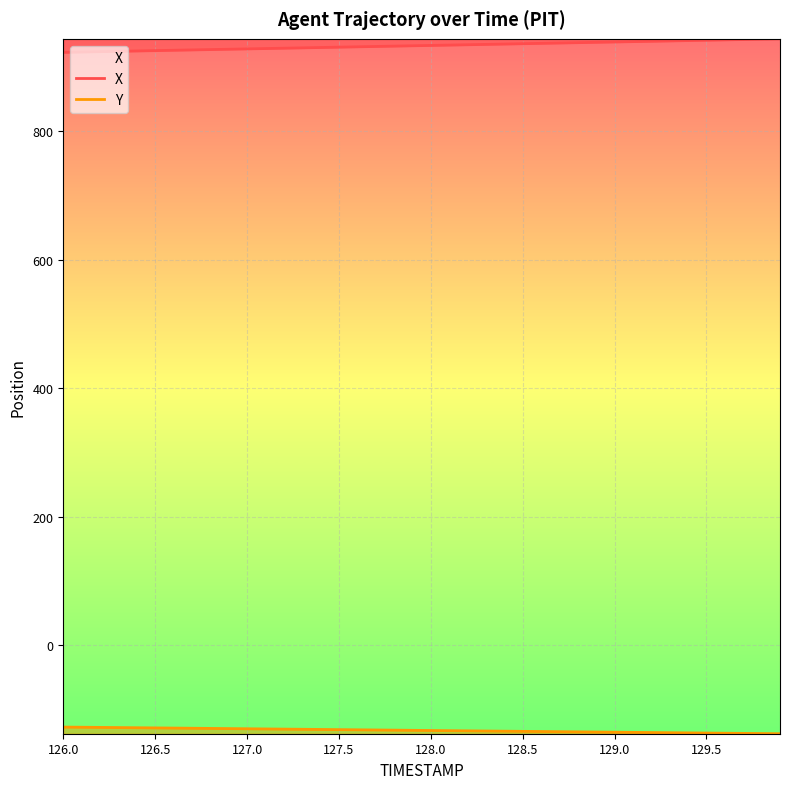

What is the difference between the second highest and second lowest values in the X series?

19.9